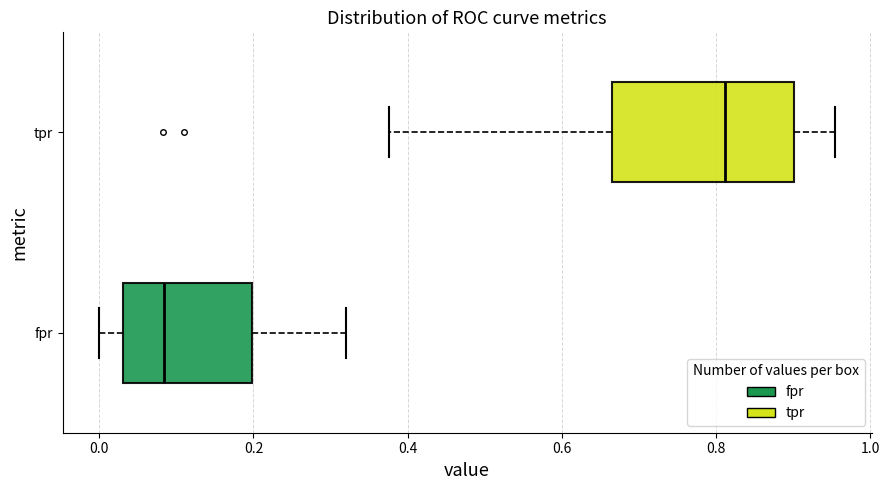

Which box's median line is the furthest to the right?

tpr